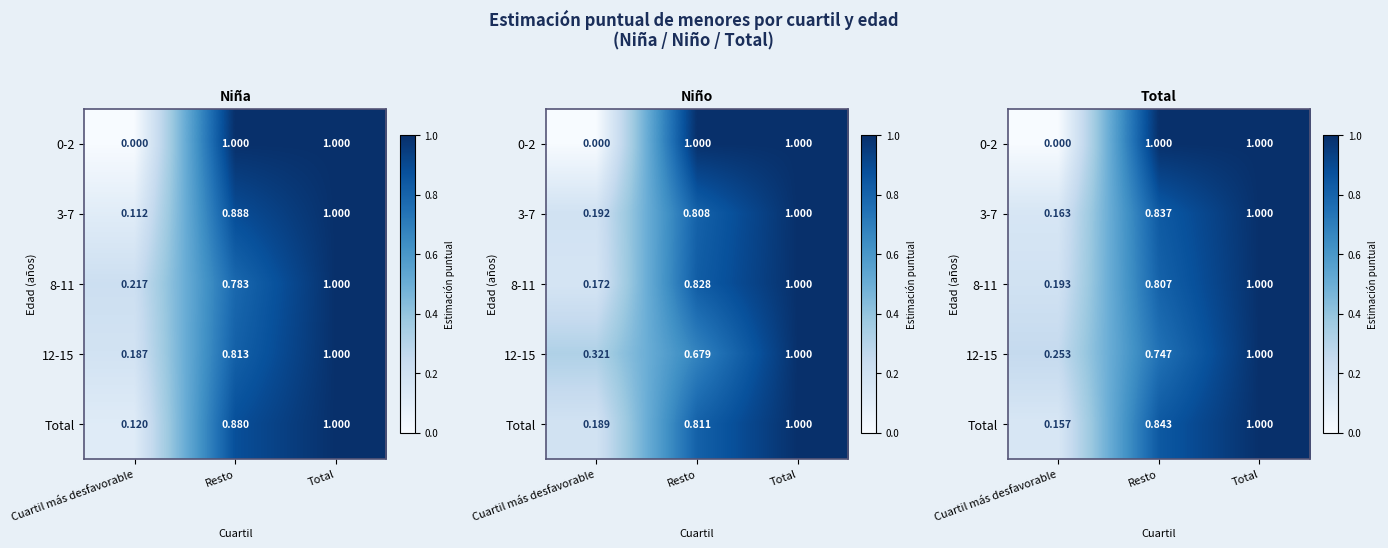

Which series has the widest spread of values?

0-2